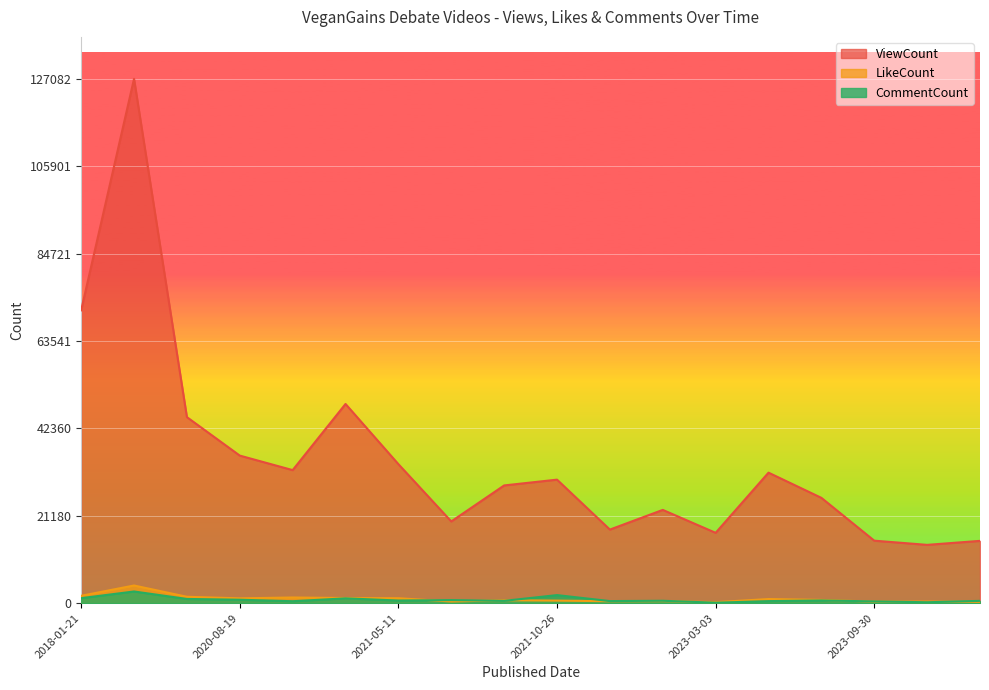

Between 2020-08-19 and 2020-11-21, which is larger?

2020-08-19